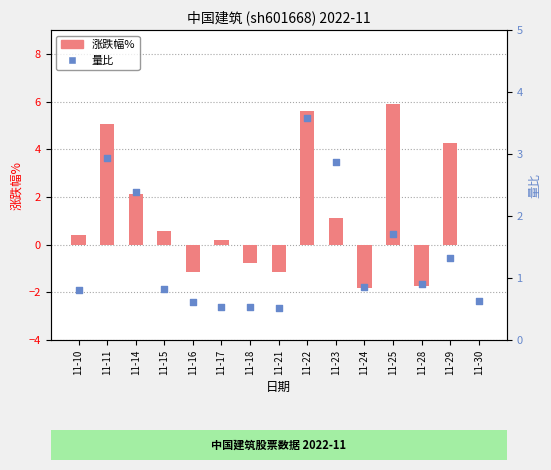

At which category is the sum across all series the highest?

11-22